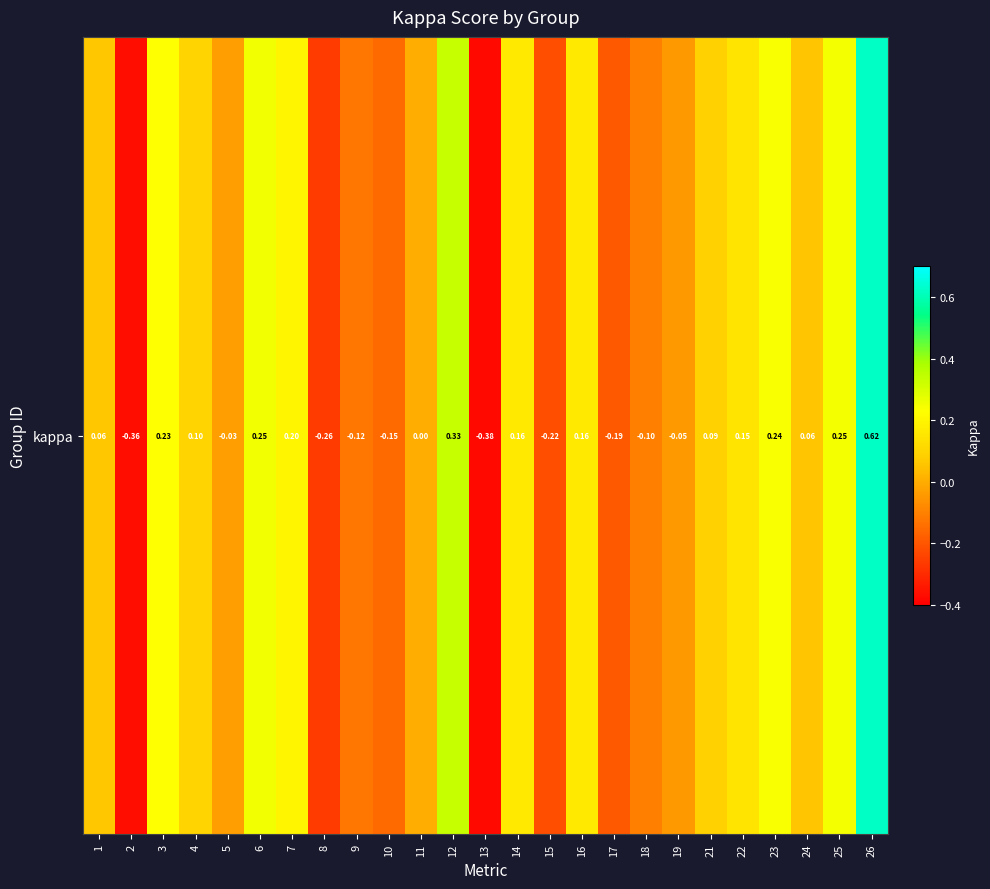

What value does the data have at 14?

0.2